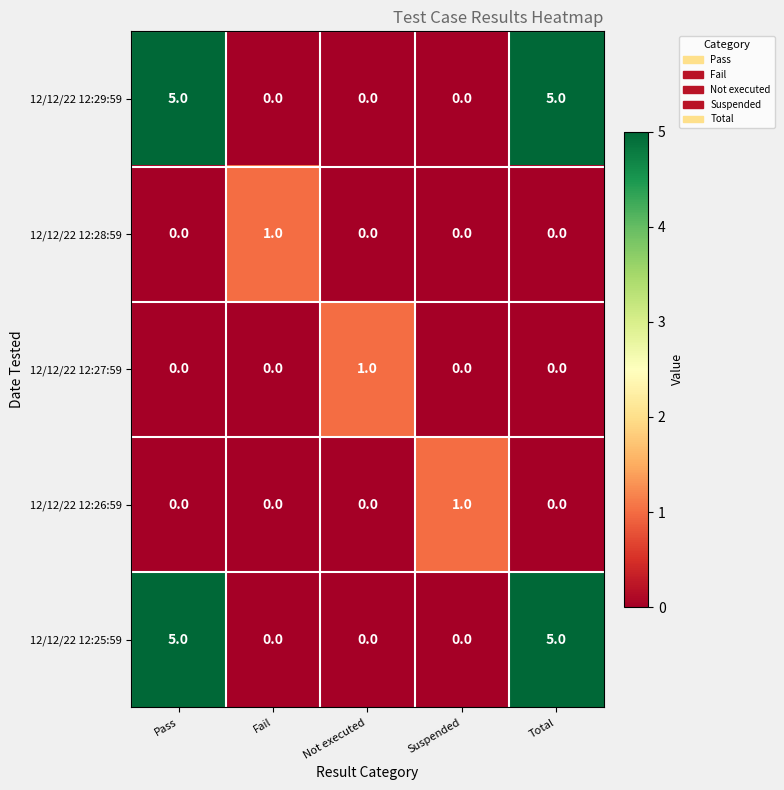

How many categories are shown in the chart?

5